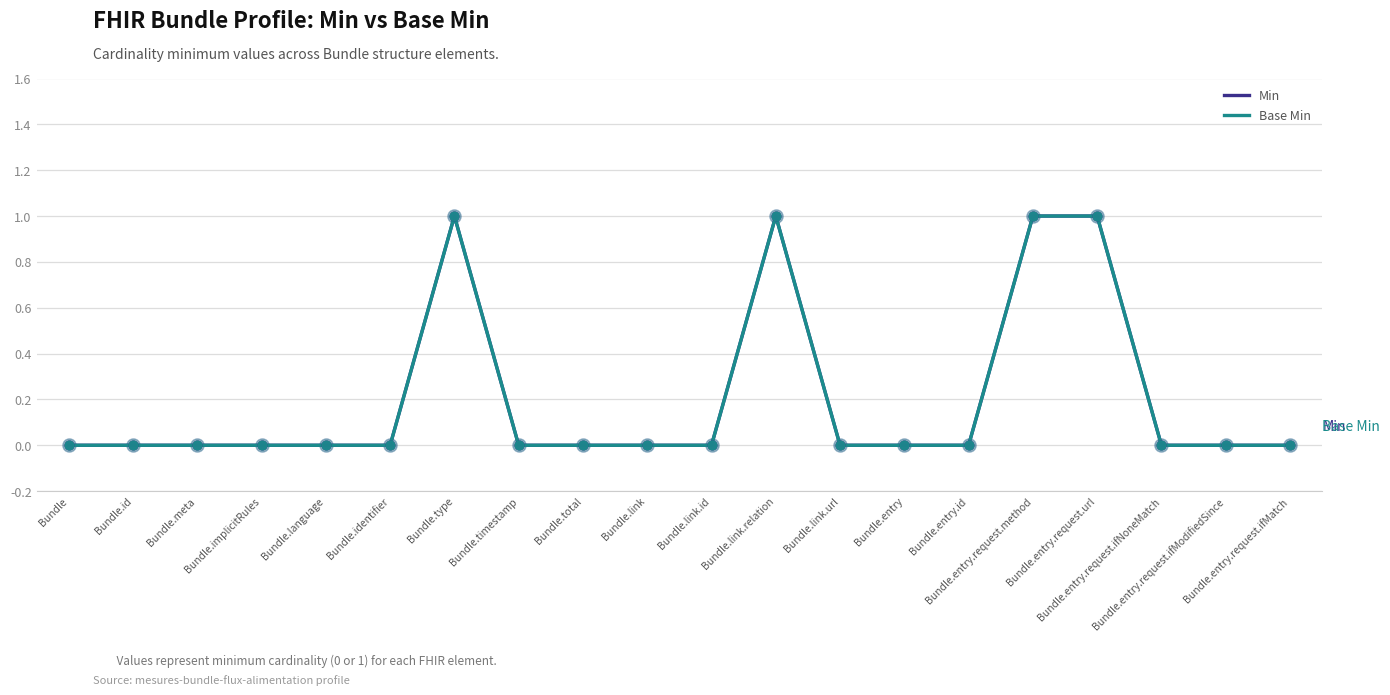

What are all the series names shown in the legend?

Min, Base Min